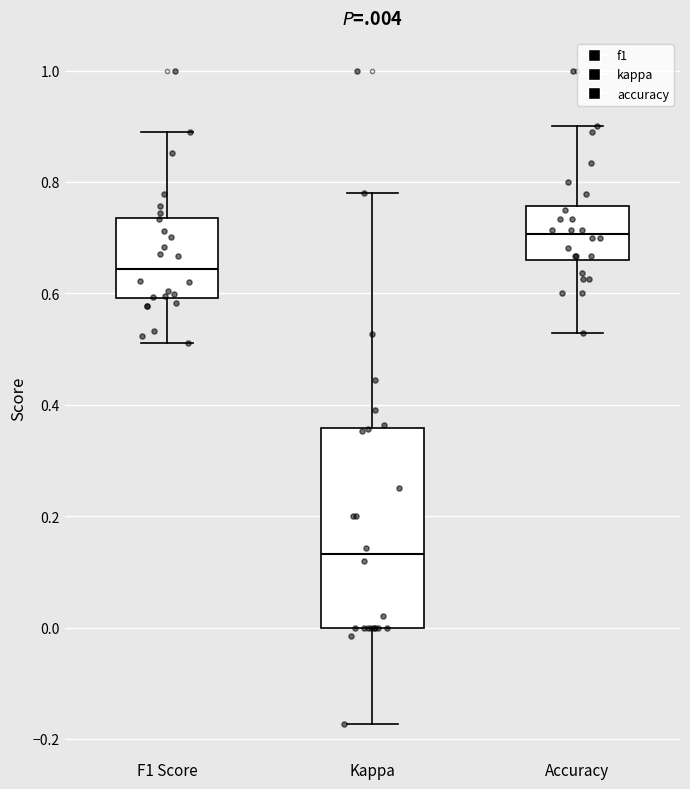

Which box's median line is the lowest?

Kappa